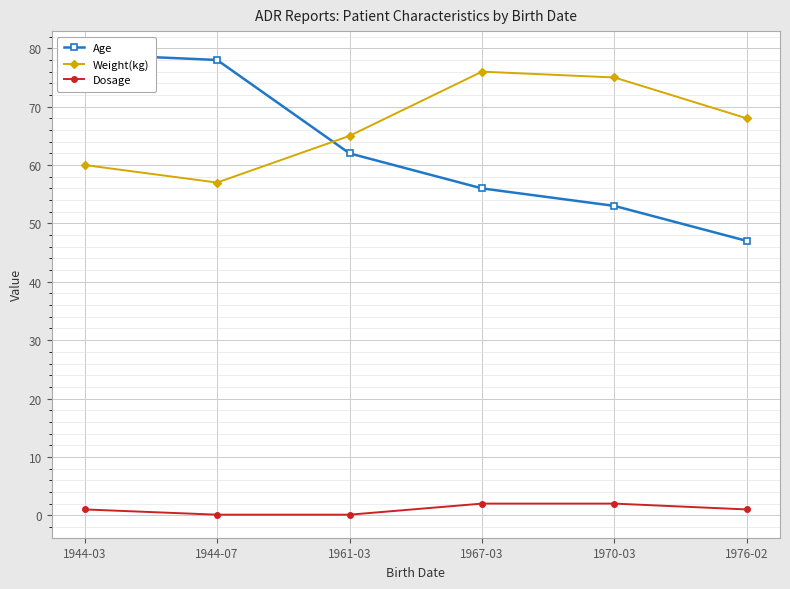

Which series has the largest range (max minus min)?

Age